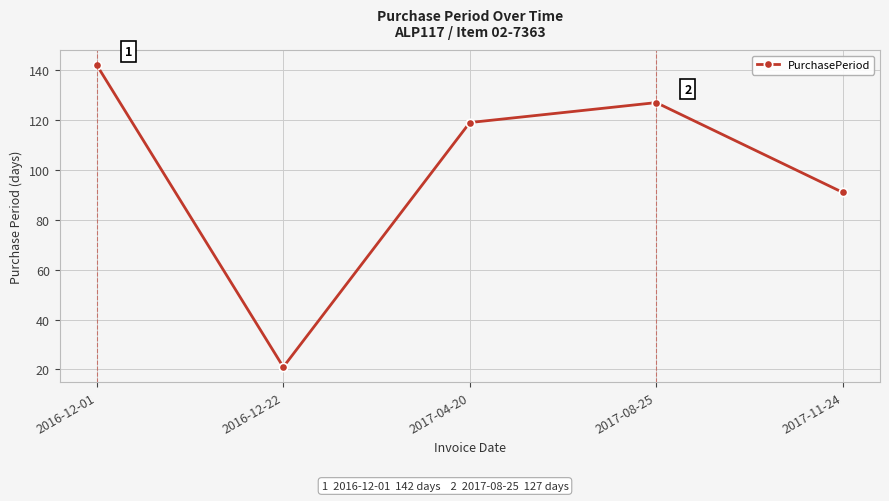

What position from the right is 2016-12-01?

5